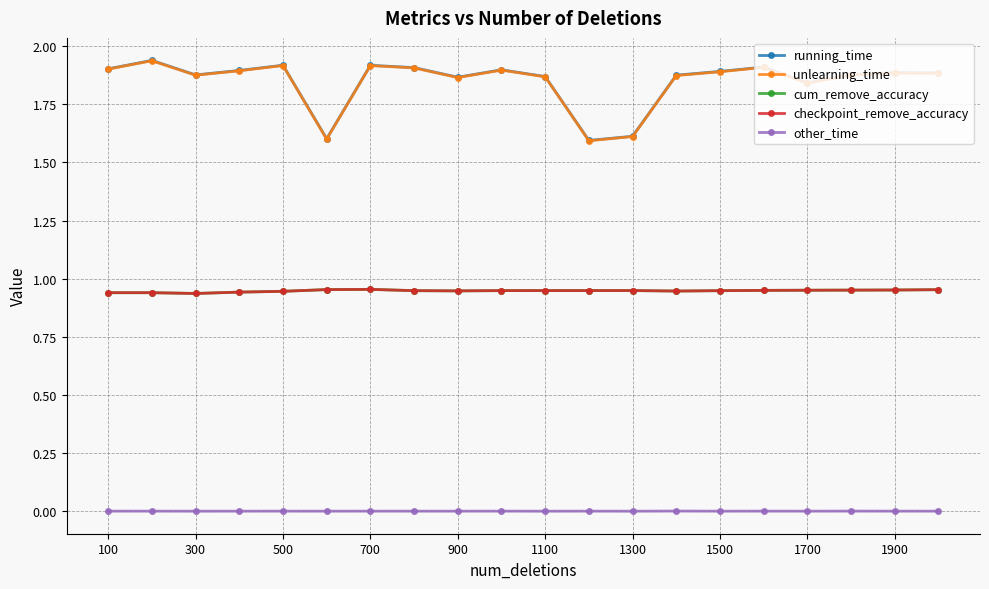

Count the unlearning_time values in the range 1 to 2.

20